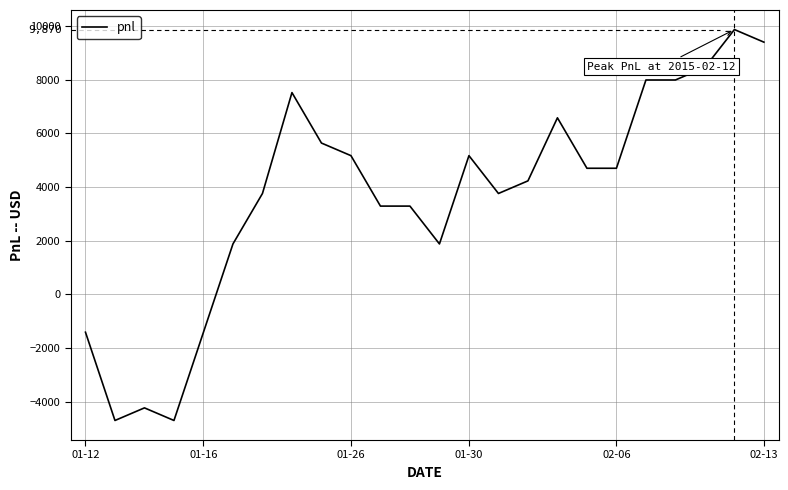

How many series are shown in this chart?

1